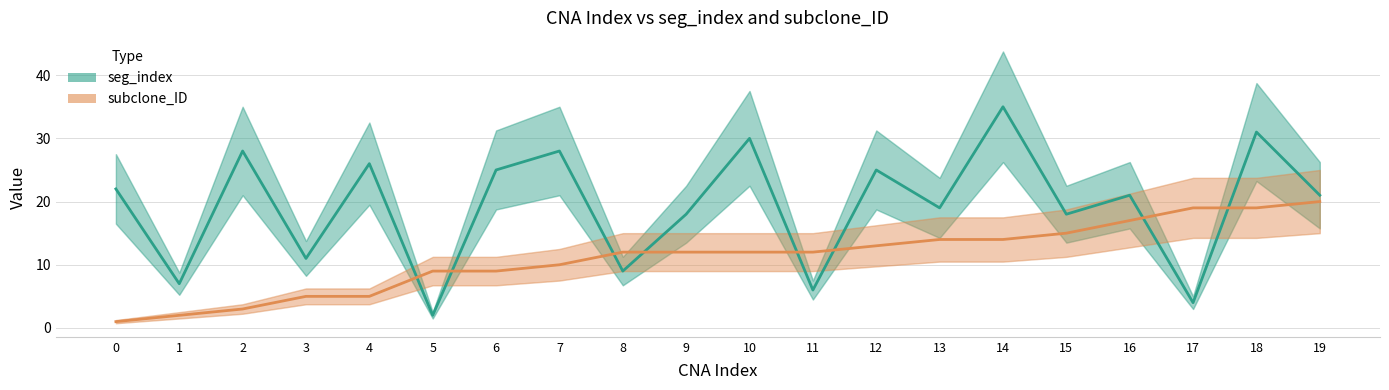

What is the difference between the highest and lowest values at 2?

25